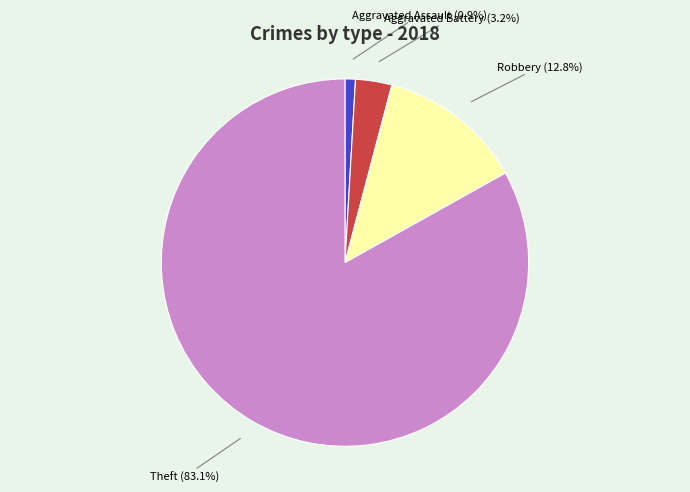

How many segments does this pie chart have?

4